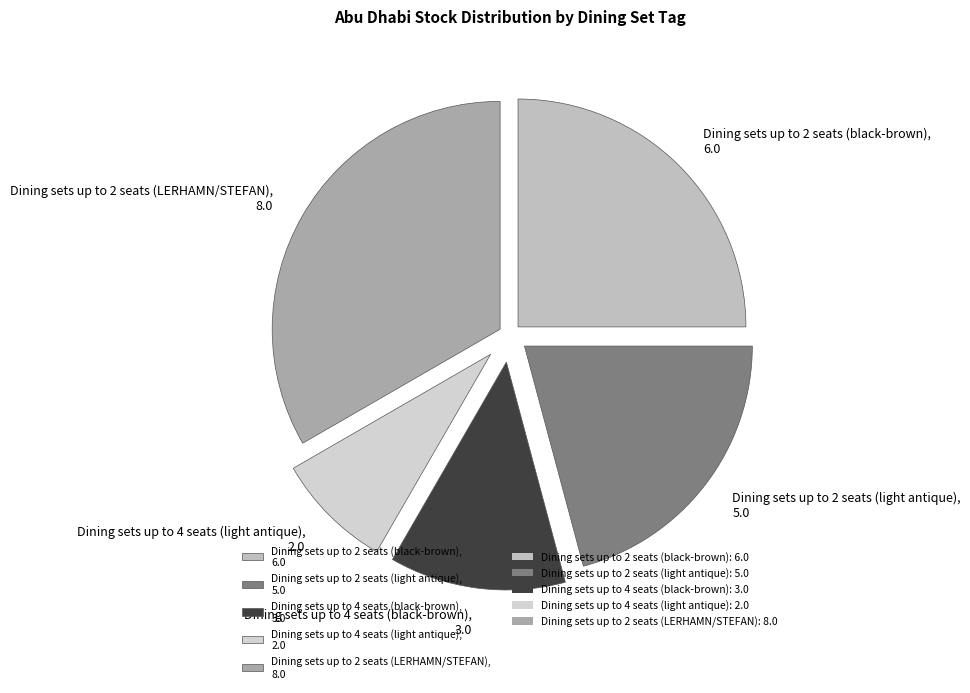

What is the smallest slice in the pie chart?

Dining sets up to 4 seats (light antique)